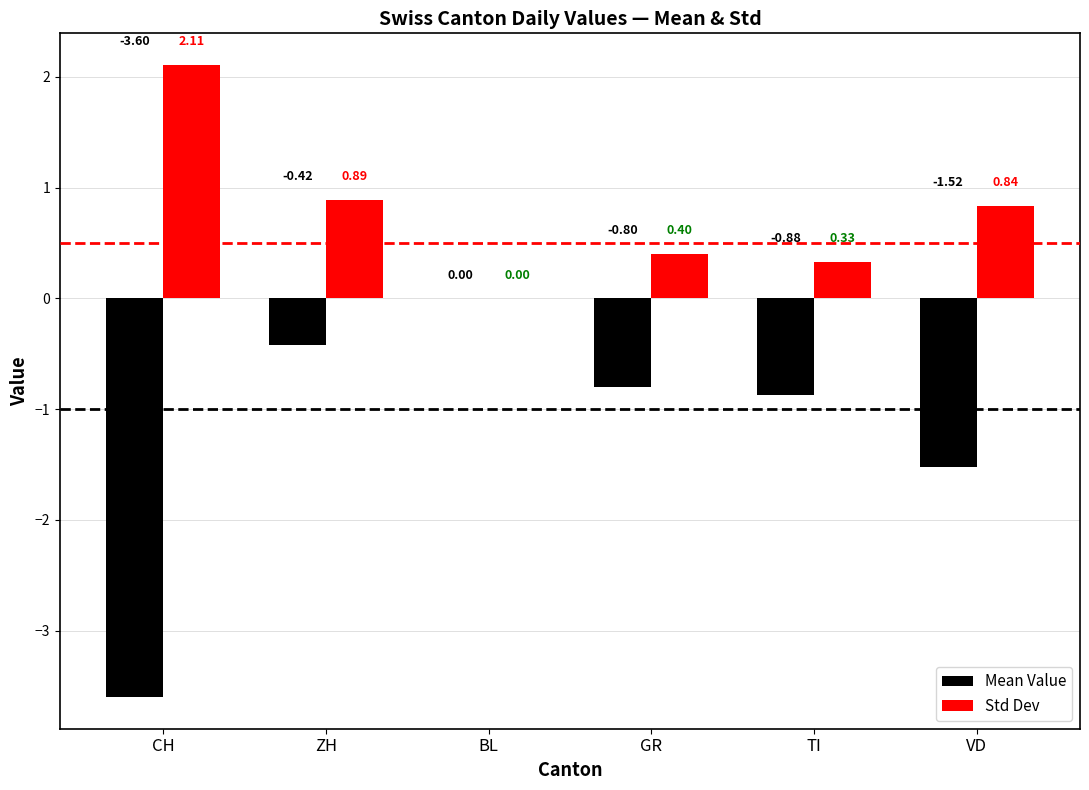

Which series has the widest spread of values?

Mean Value